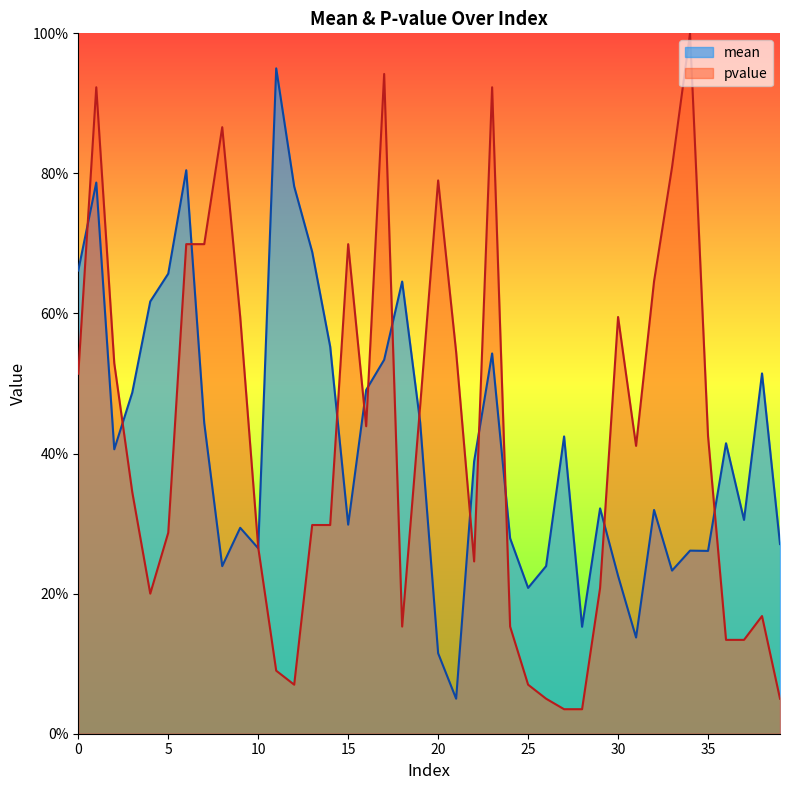

How many intersections are there between pvalue and mean?

14